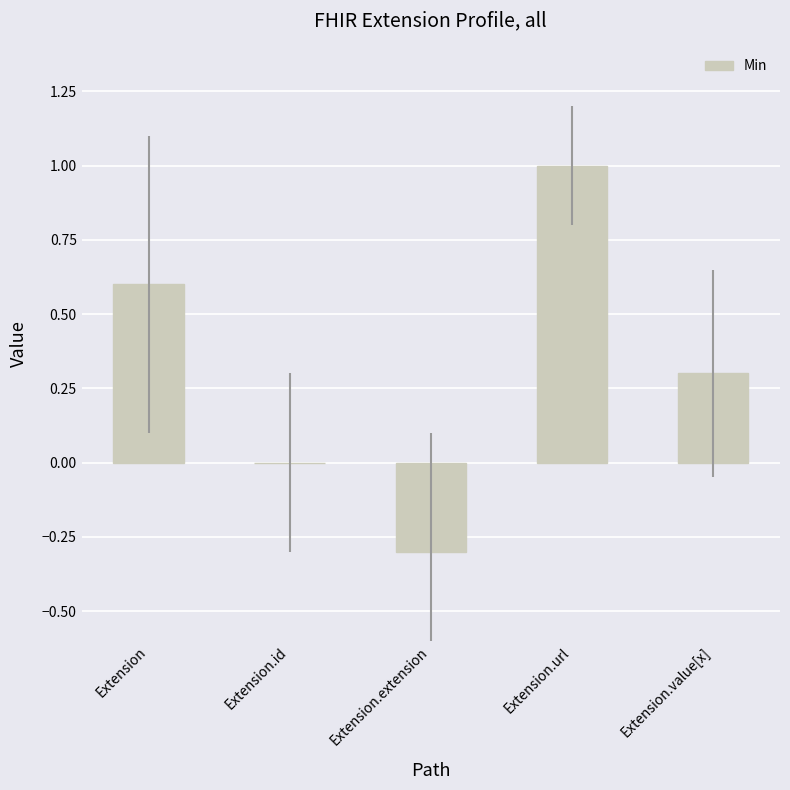

What is the maximum value shown in the chart?

1.0